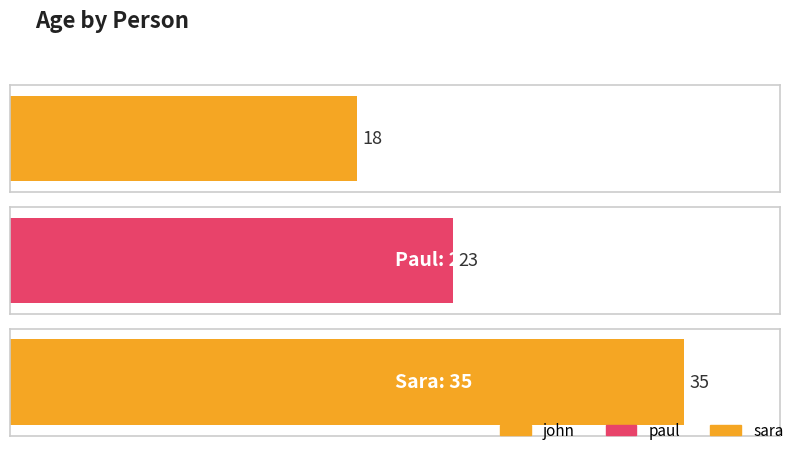

Does the chart contain stacked bars?

No